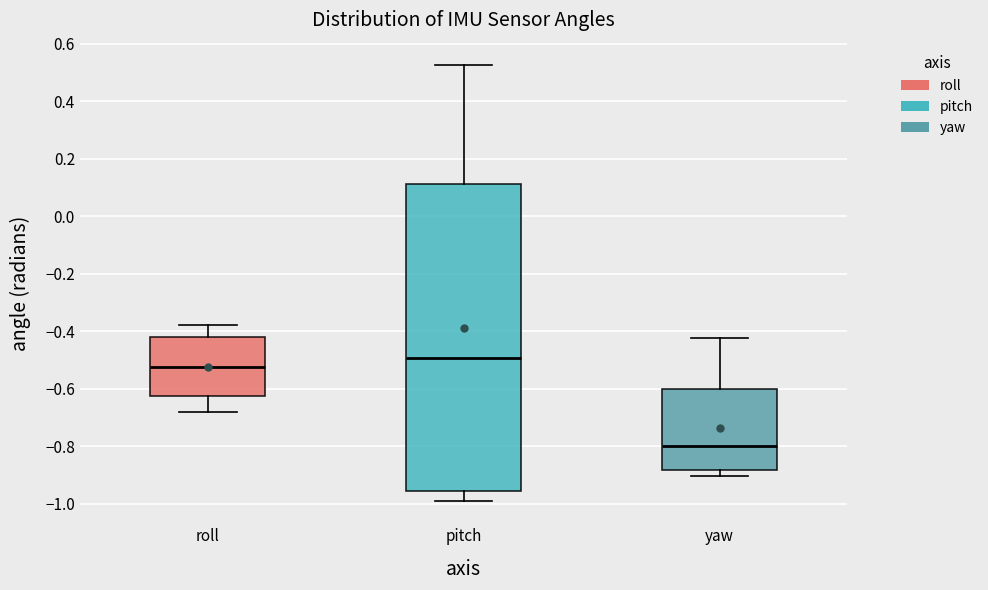

Which box's median line is the lowest?

yaw